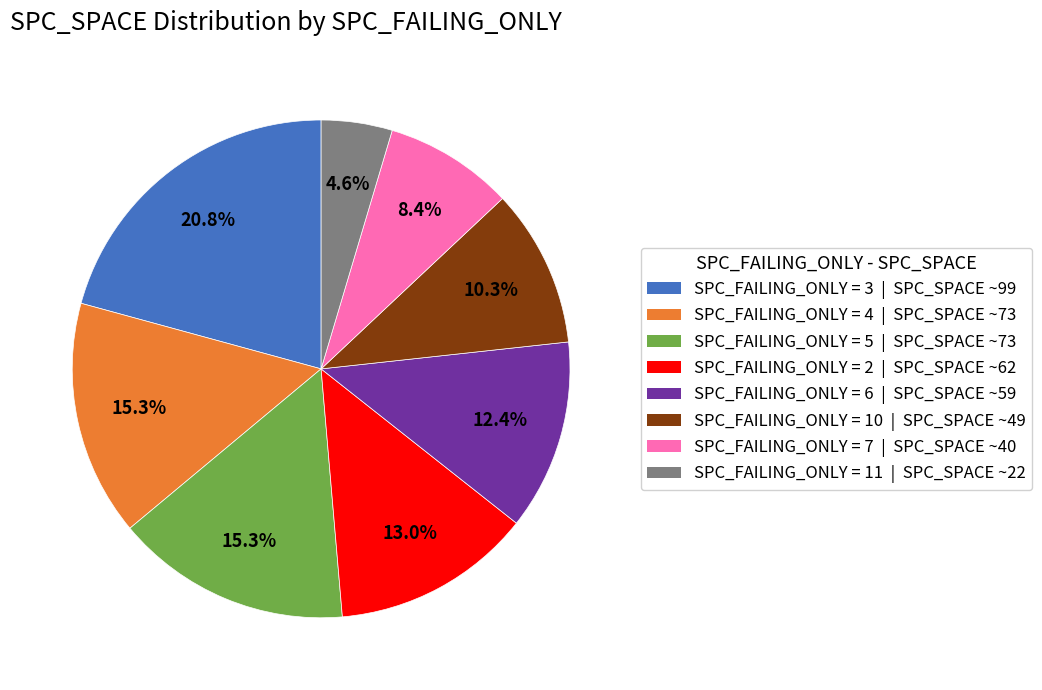

Is there a majority slice in this chart?

No